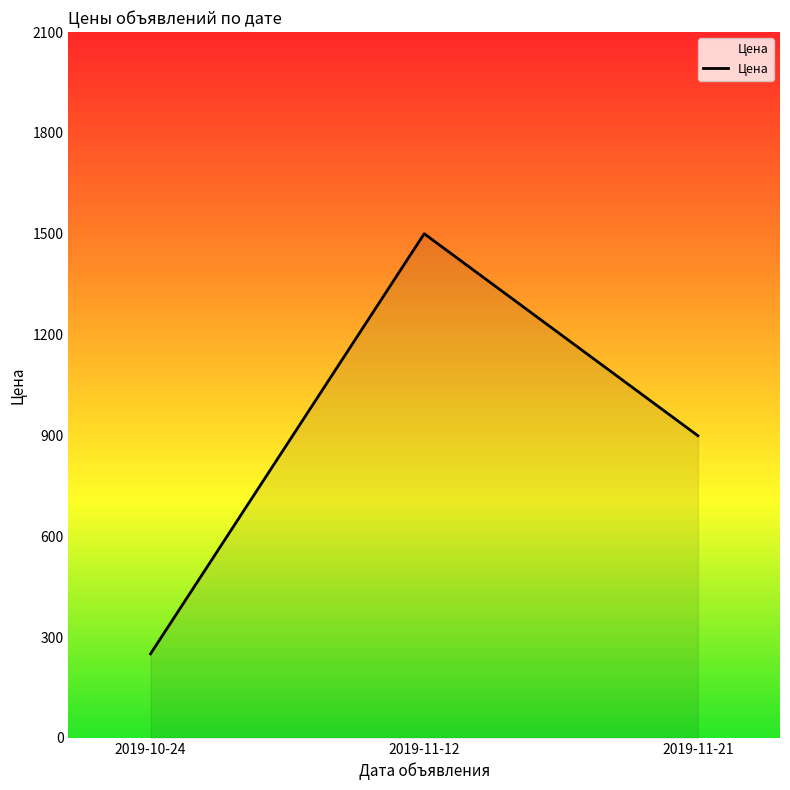

The value at 2019-10-24 is 250. True or false?

True